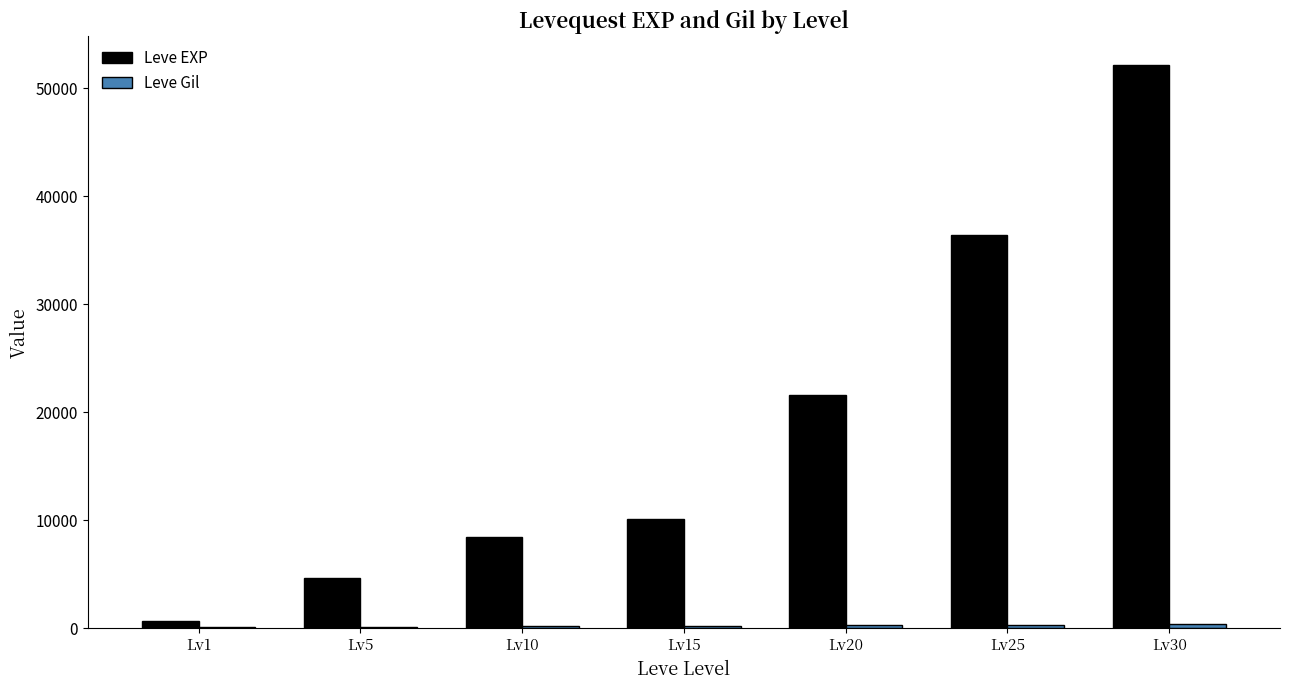

Which series has the largest total across all categories?

Leve EXP